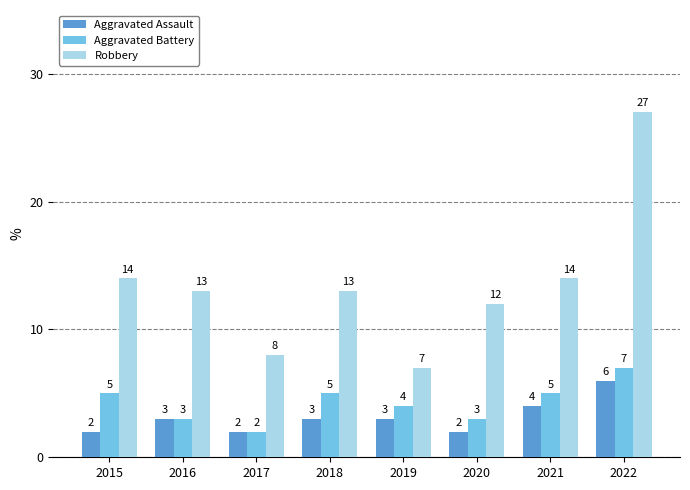

At 2020, list the series in order from smallest to largest.

Aggravated Assault, Aggravated Battery, Robbery